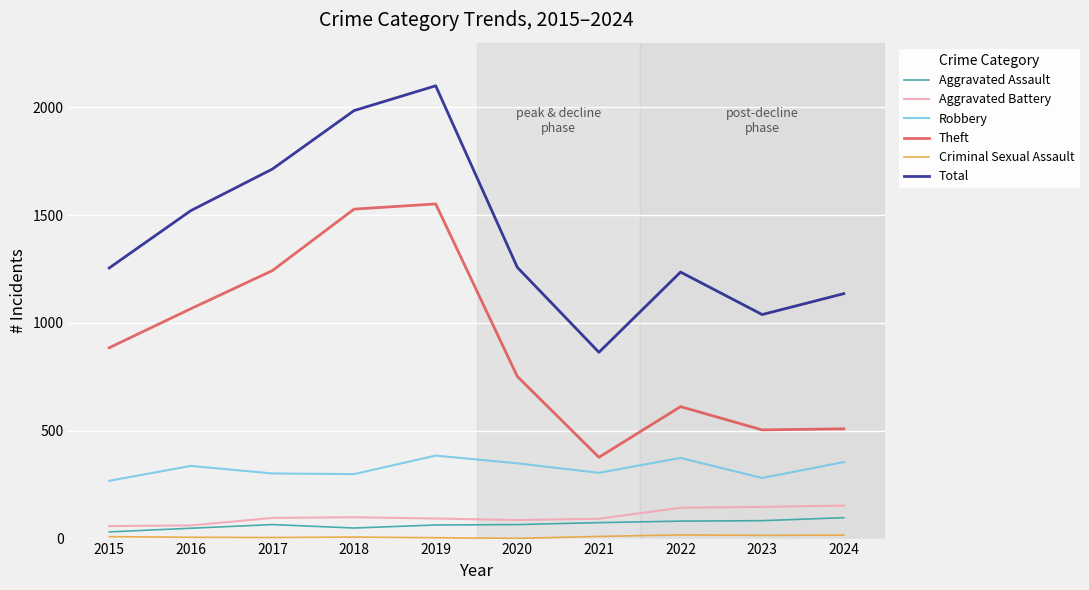

True or false: Aggravated Assault and Total cross at least once.

False